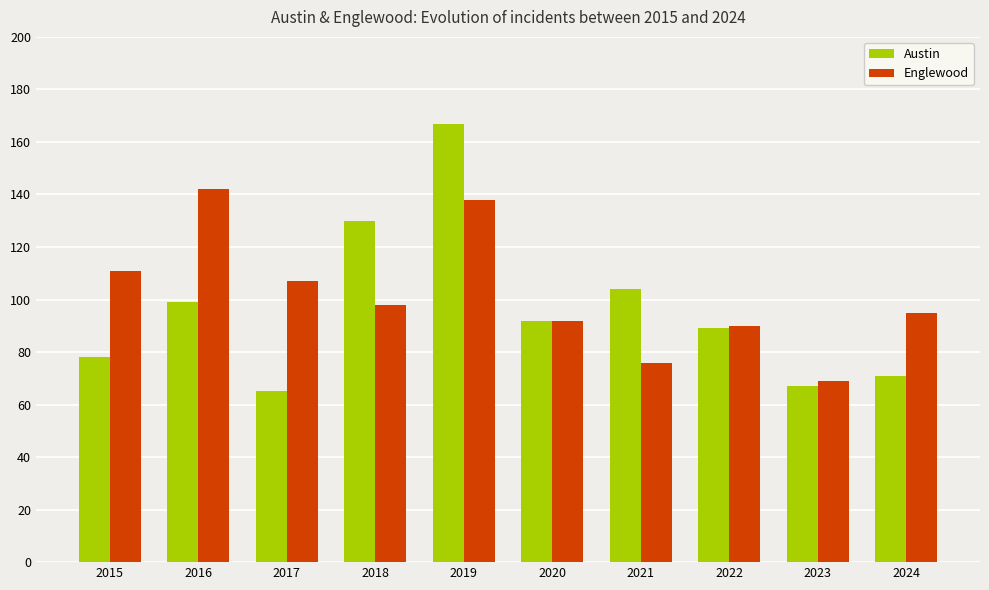

What is the sum of all Austin values?

962